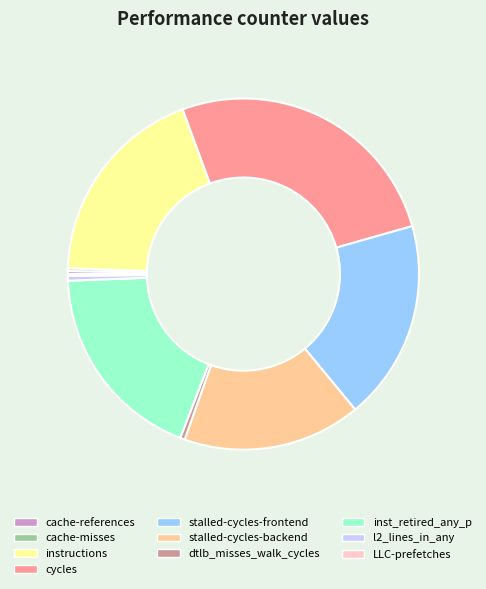

Which slice is the largest?

cycles